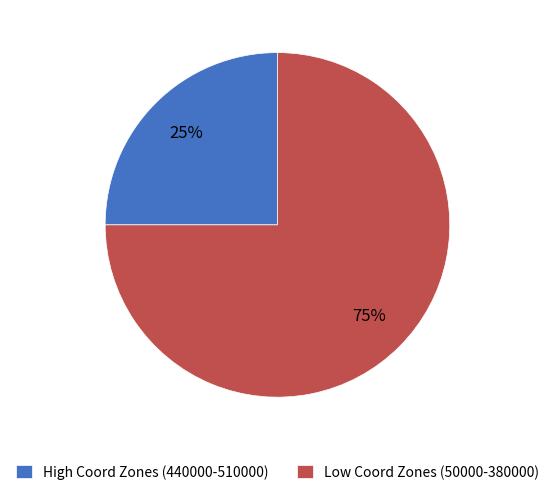

Is there any slice that represents more than half of the pie?

Yes